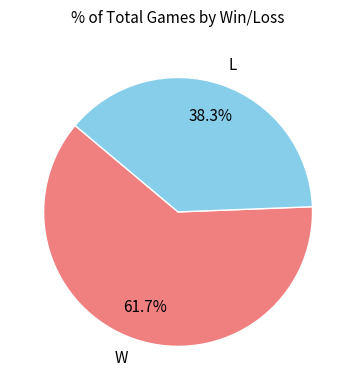

Rank the categories by value from lowest to highest.

L, W